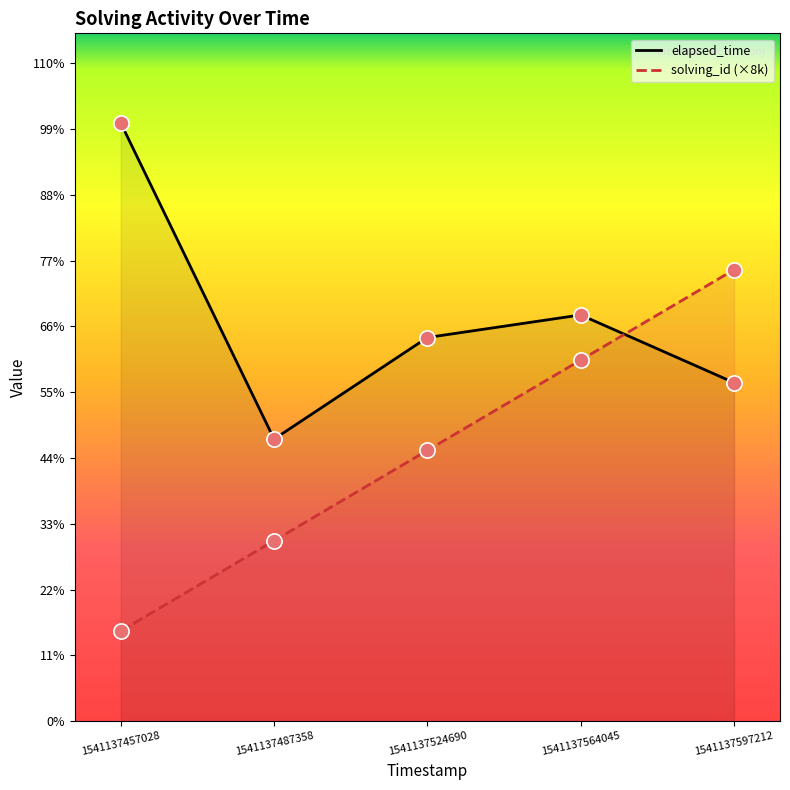

Which series contains the highest Y value?

elapsed_time